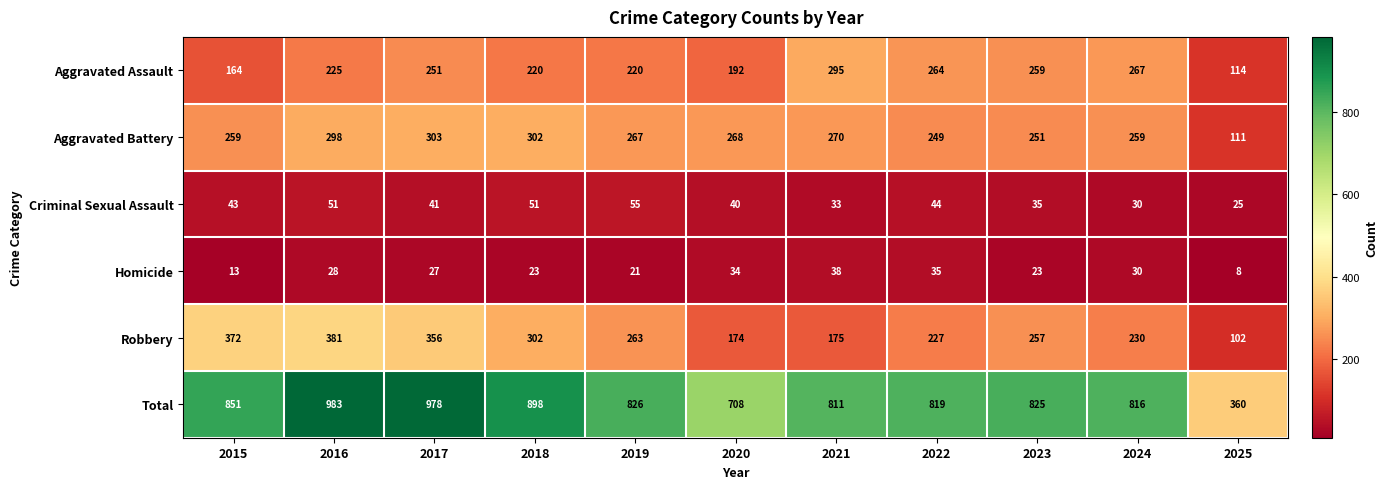

Which series has the largest range (max minus min)?

Total